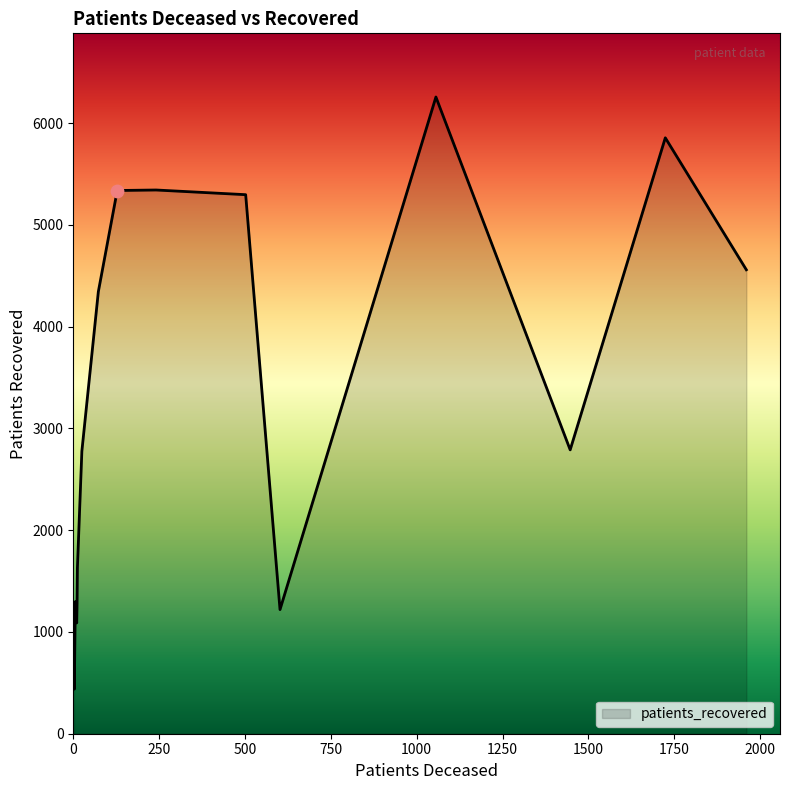

What is the minimum value shown in the chart?

438